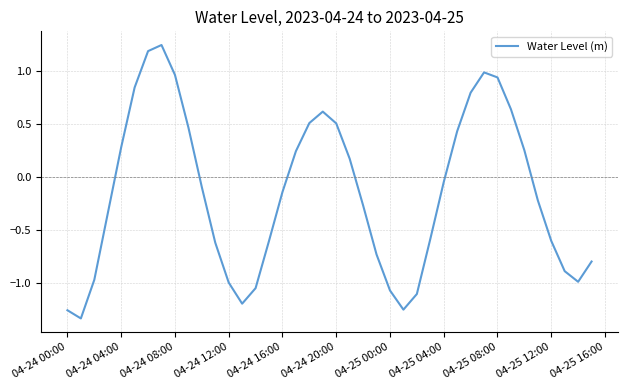

What is the difference between the maximum and minimum values?

2.6